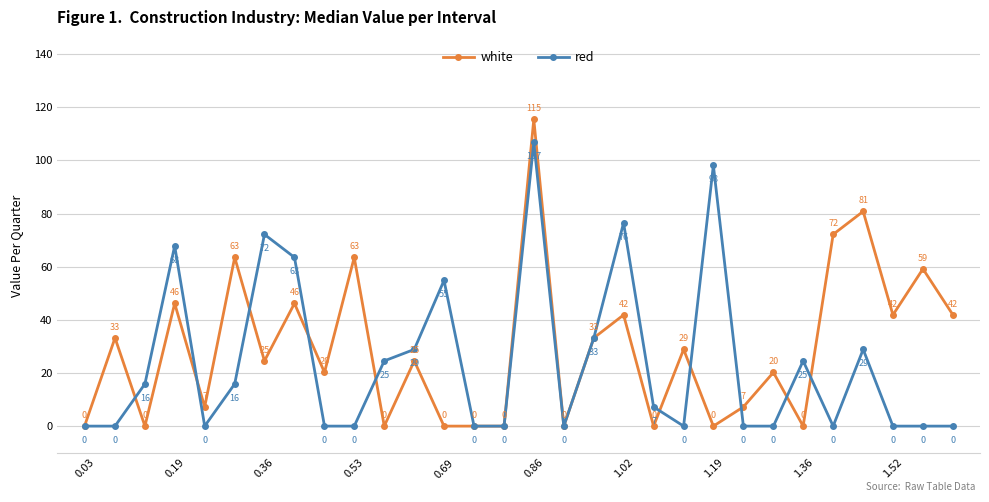

Which series has the largest range (max minus min)?

white